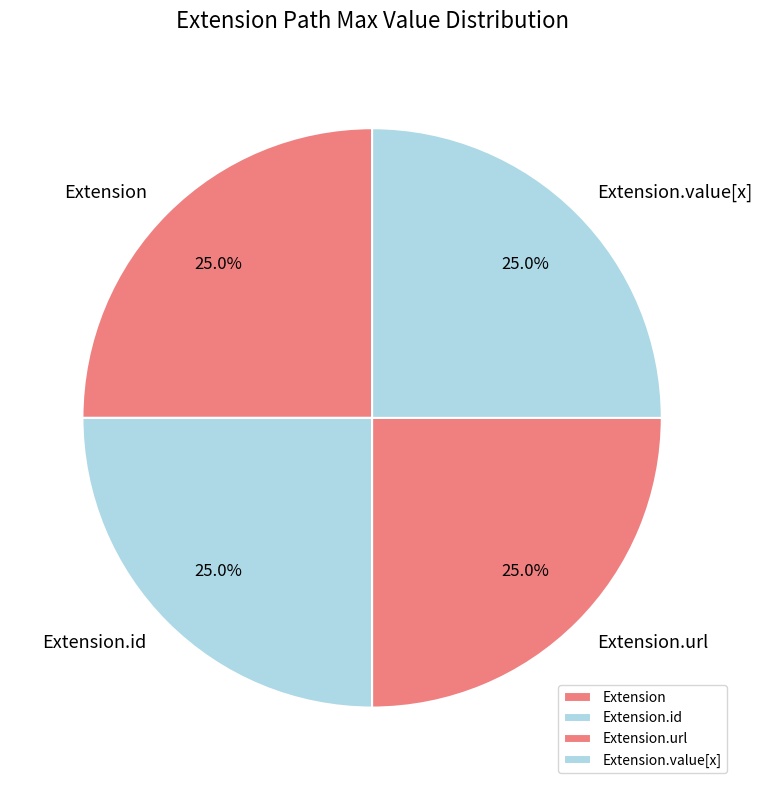

Is it true that Extension.value[x] is 1% of the pie?

False